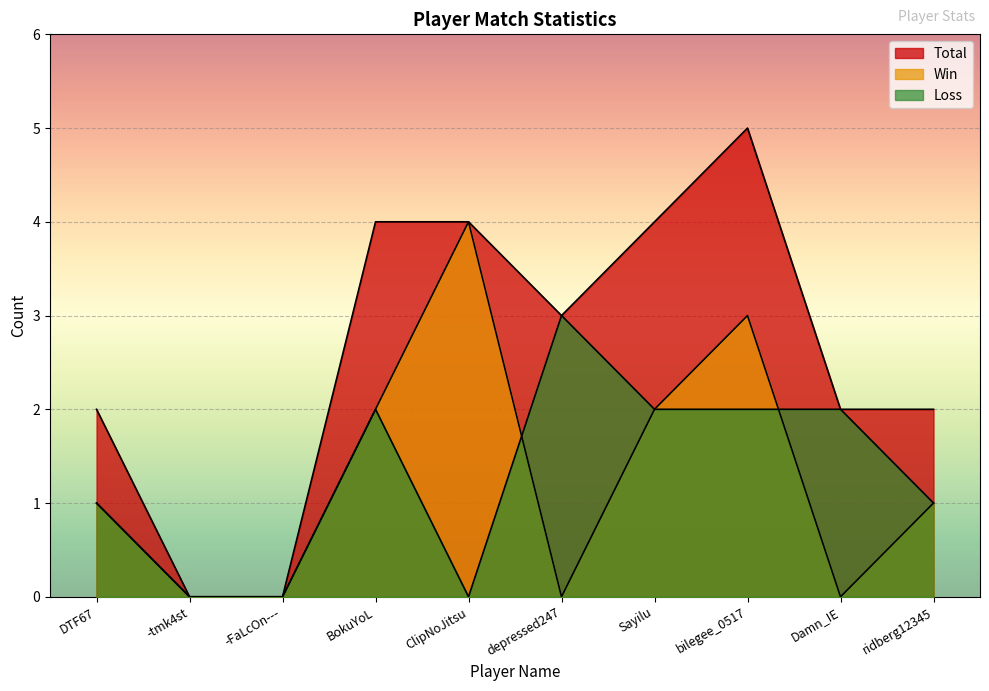

At which label does Loss reach its minimum?

-tmk4st